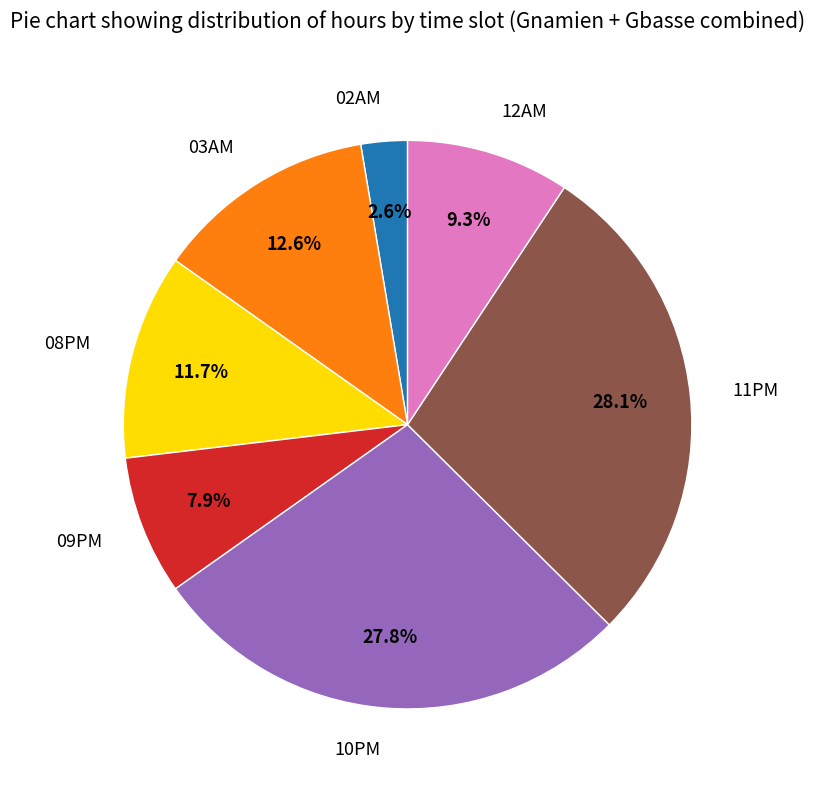

Does 11PM represent more than half of the total?

No